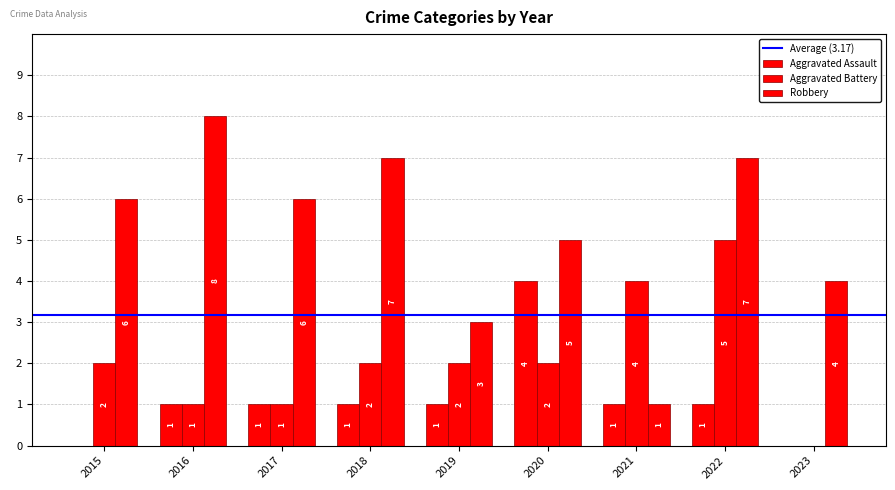

At which category does the chart reach its minimum across all series?

2015